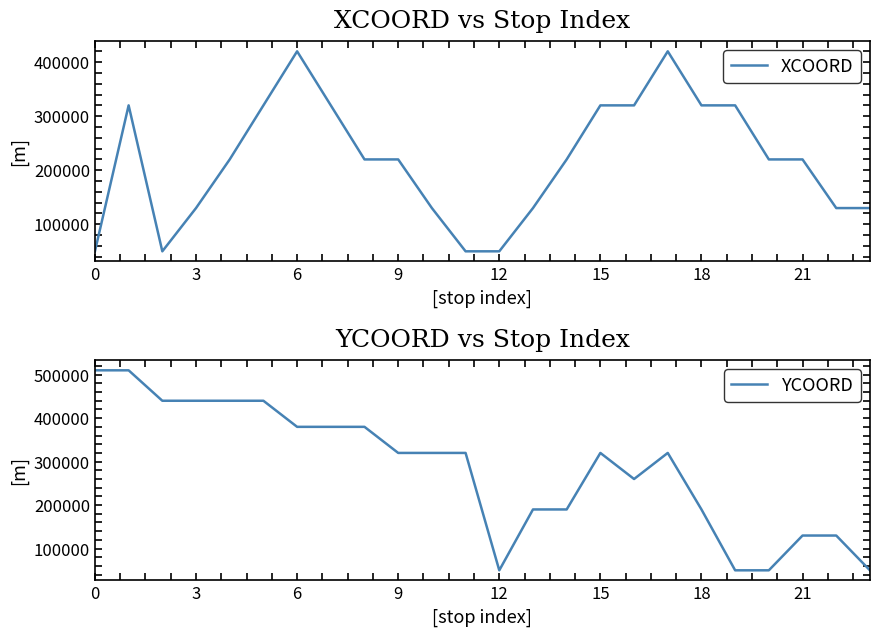

Reading right to left, what are all the values shown in this chart?

XCOORD: 130000	130000	220000	220000	320000	320000	420000	320000	320000	220000	130000	50000	50000	130000	220000	220000	320000	420000	320000	220000	130000	50000	320000	50000
YCOORD: 50000	130000	130000	50000	50000	190000	320000	260000	320000	190000	190000	50000	320000	320000	320000	380000	380000	380000	440000	440000	440000	440000	510000	510000